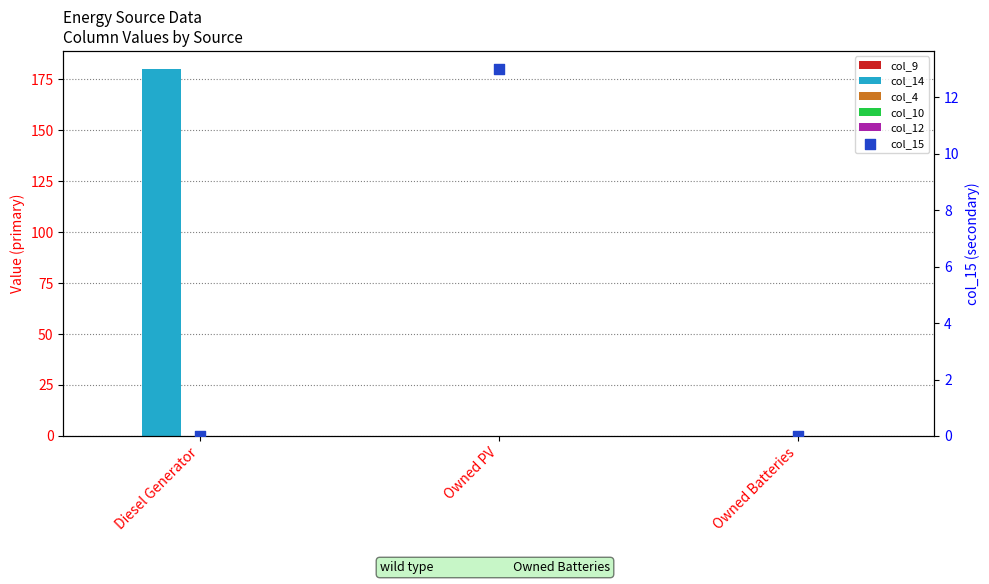

What is the total value across all series at Owned PV?

13.0